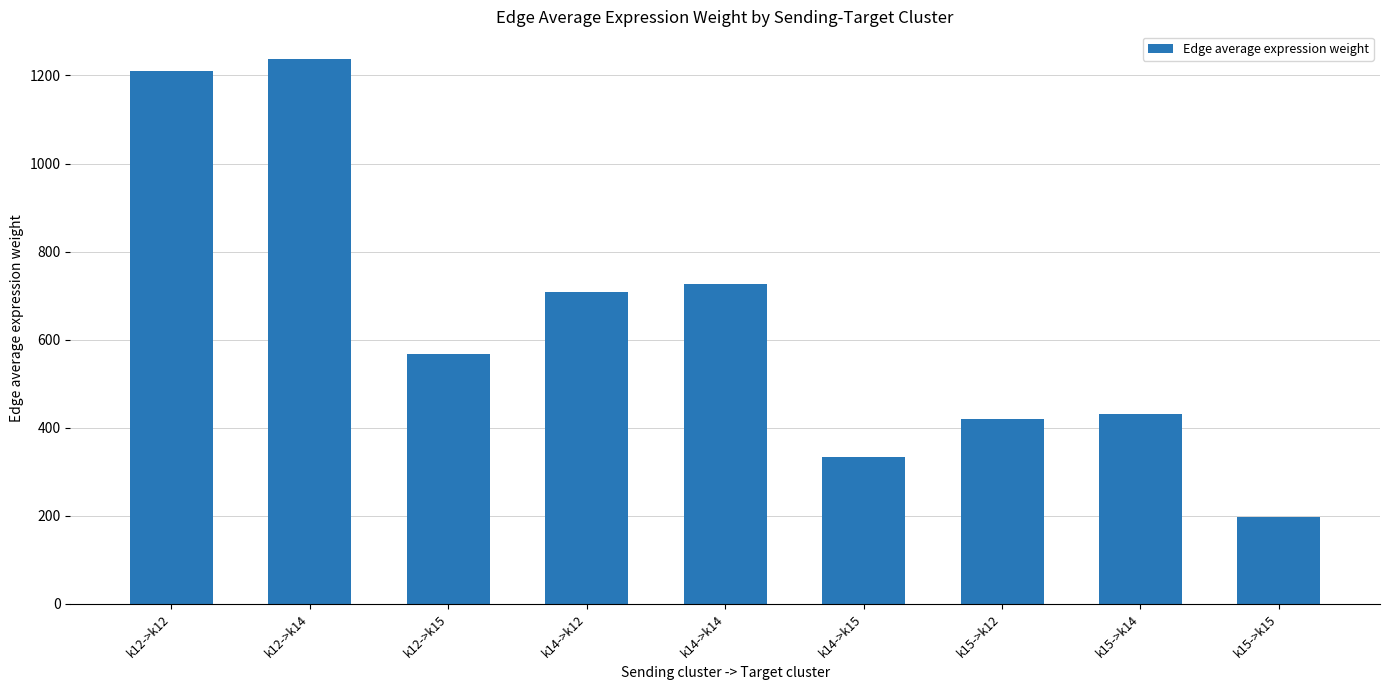

Which category has the highest value across all series?

k12->k14